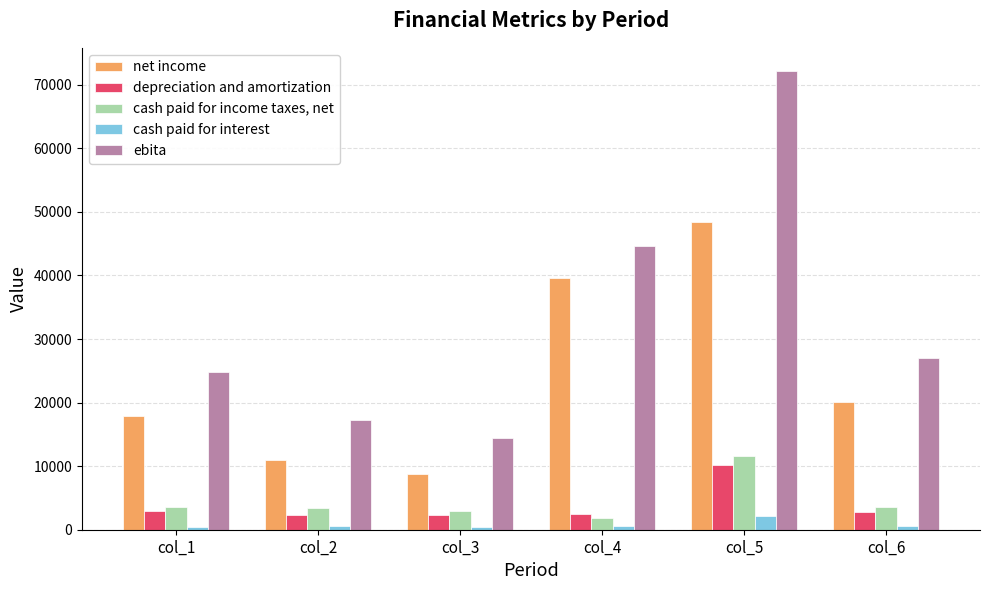

What is the minimum value shown in the chart?

449